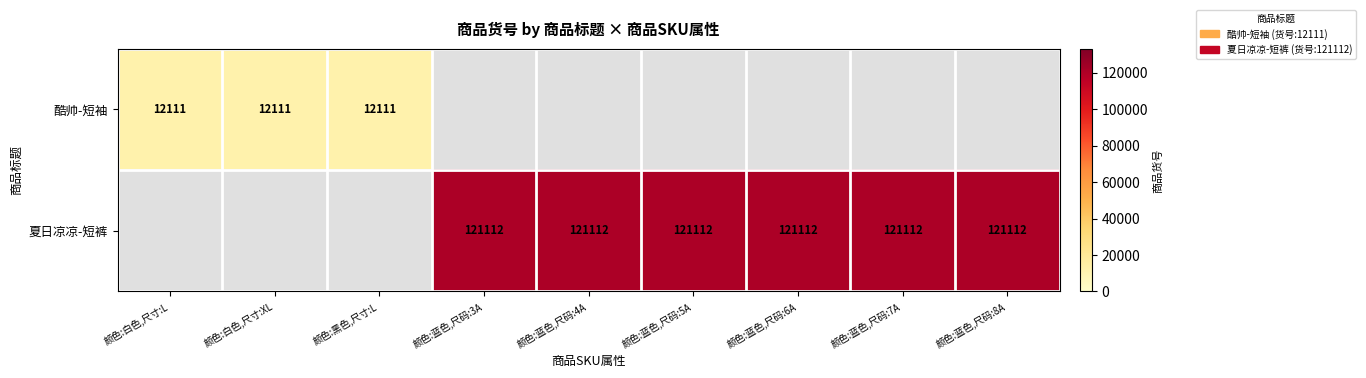

Is the value of 夏日凉凉-短裤 at 颜色:蓝色,尺码:6A greater than the value of 酷帅-短袖 at 颜色:黑色,尺寸:L?

Yes